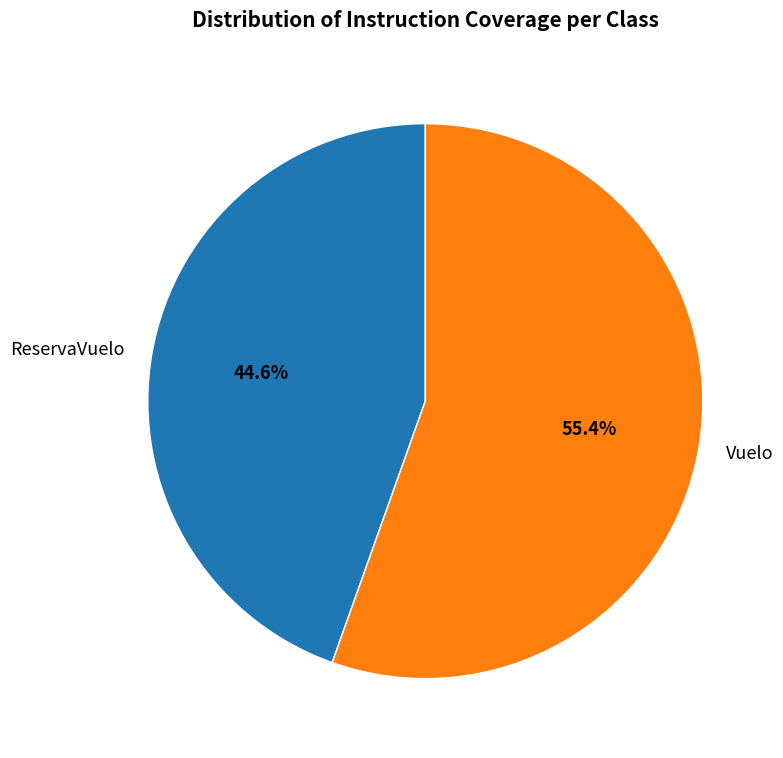

Does any single category account for the majority?

Yes